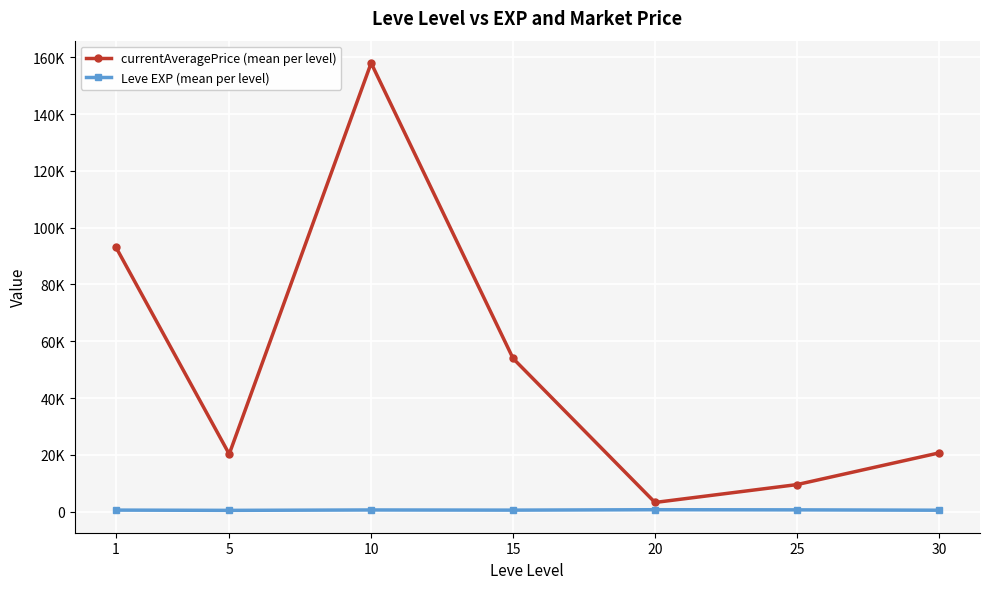

True or false: Leve EXP (mean per level) and currentAveragePrice (mean per level) cross at least once.

False